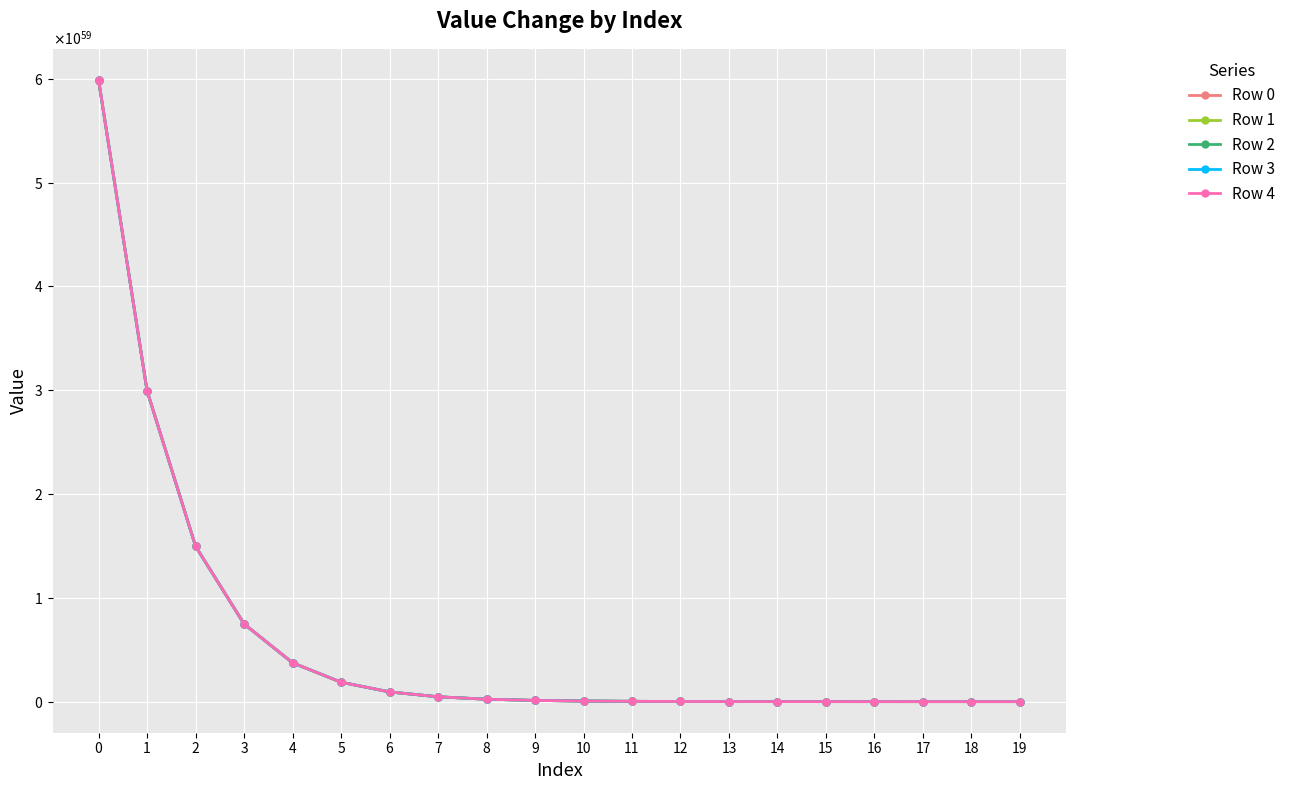

List the series in order of their overall mean, lowest first.

Row 0, Row 1, Row 2, Row 3, Row 4